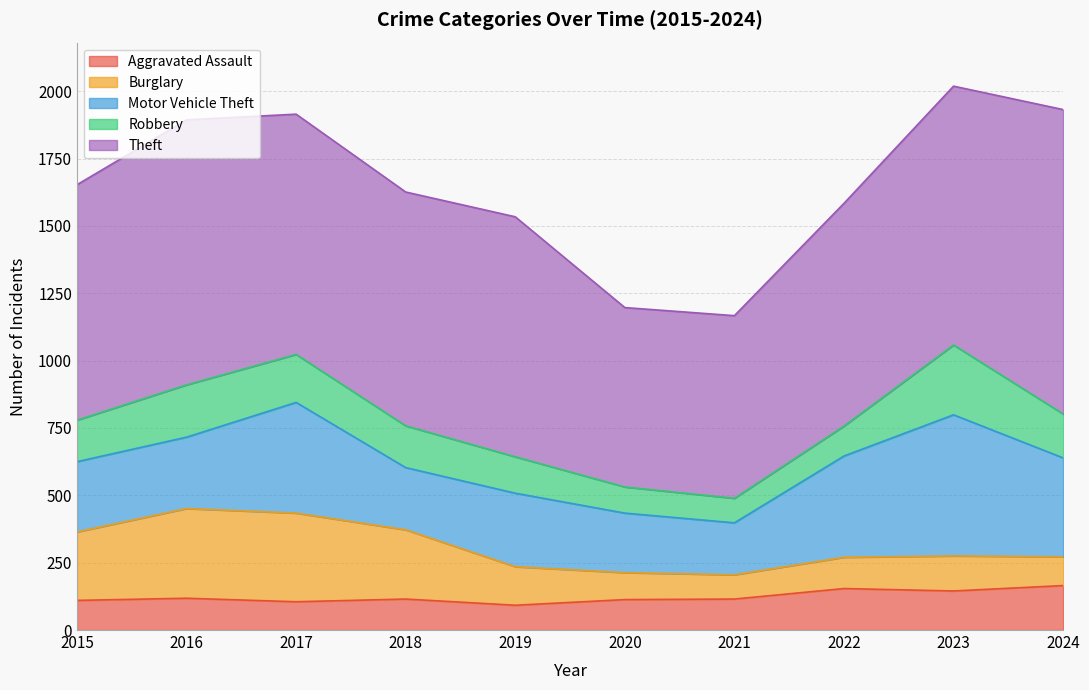

At which category is the sum across all series the highest?

2023